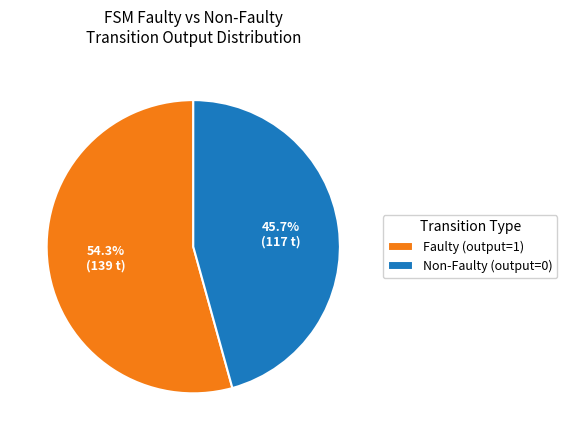

Which slice represents more than half of the pie?

Faulty (output=1)